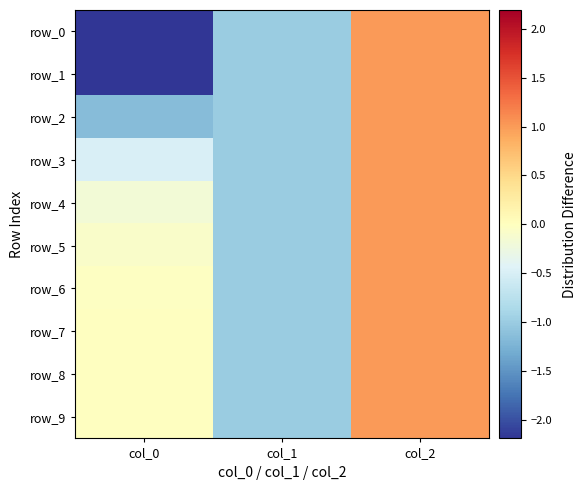

What is the maximum value for row_7?

1.0